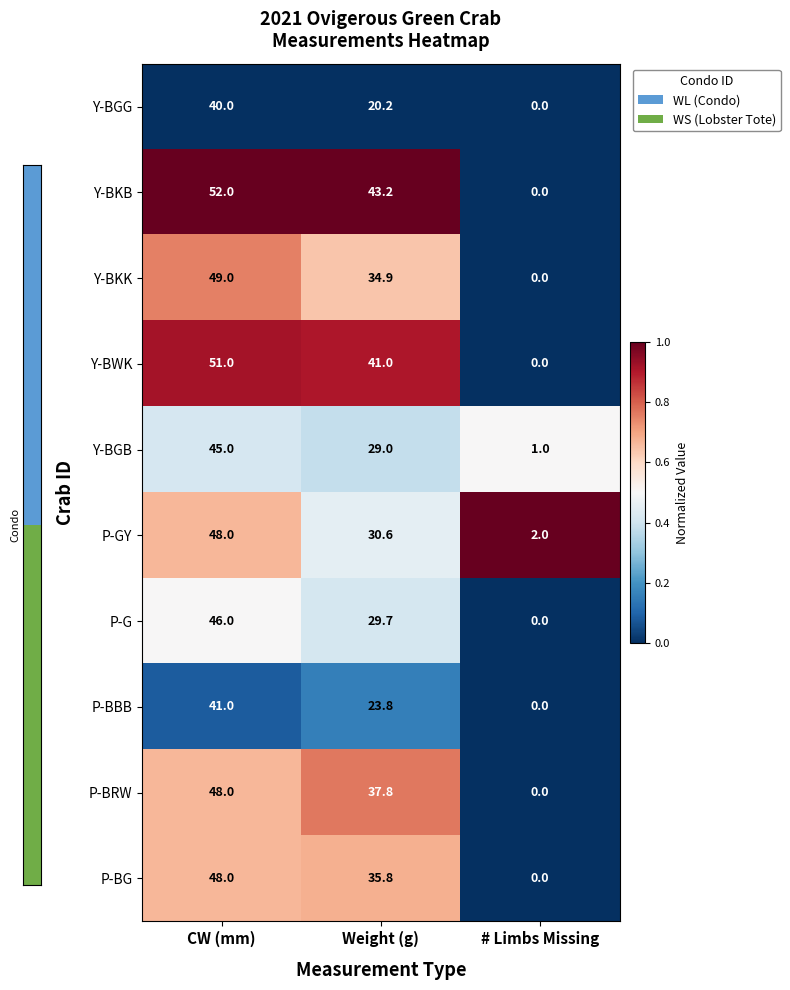

Reading left to right, list all the values displayed in this chart.

Y-BGG: CW (mm)=40.0	Weight (g)=20.2	# Limbs Missing=0.0
Y-BKB: CW (mm)=52.0	Weight (g)=43.2	# Limbs Missing=0.0
Y-BKK: CW (mm)=49.0	Weight (g)=34.9	# Limbs Missing=0.0
Y-BWK: CW (mm)=51.0	Weight (g)=41.0	# Limbs Missing=0.0
Y-BGB: CW (mm)=45.0	Weight (g)=29.0	# Limbs Missing=1.0
P-GY: CW (mm)=48.0	Weight (g)=30.6	# Limbs Missing=2.0
P-G: CW (mm)=46.0	Weight (g)=29.7	# Limbs Missing=0.0
P-BBB: CW (mm)=41.0	Weight (g)=23.8	# Limbs Missing=0.0
P-BRW: CW (mm)=48.0	Weight (g)=37.8	# Limbs Missing=0.0
P-BG: CW (mm)=48.0	Weight (g)=35.8	# Limbs Missing=0.0